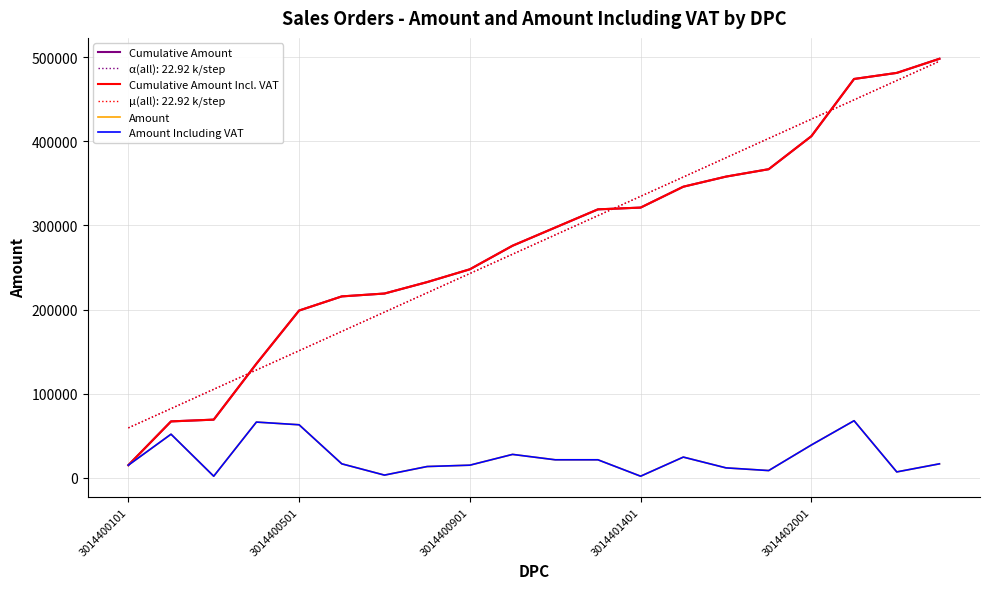

Which series has the largest range (max minus min)?

Cumulative Amount